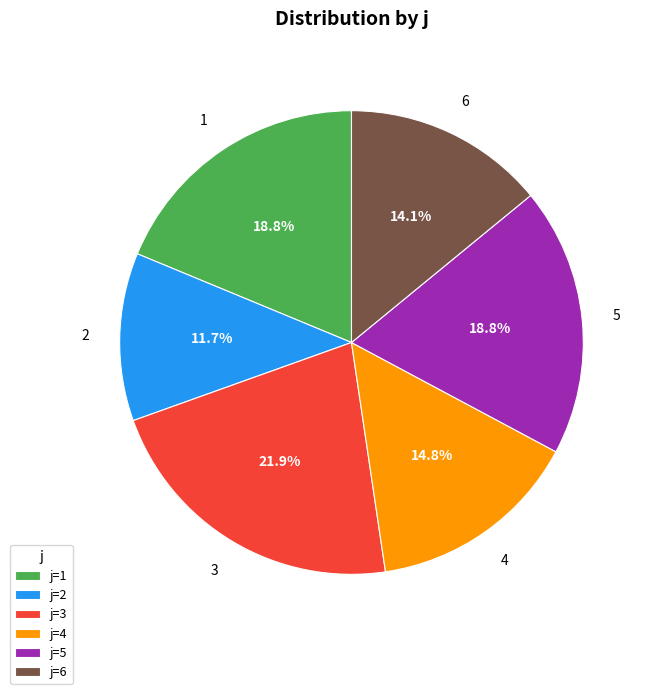

Count the number of slices in the pie.

6